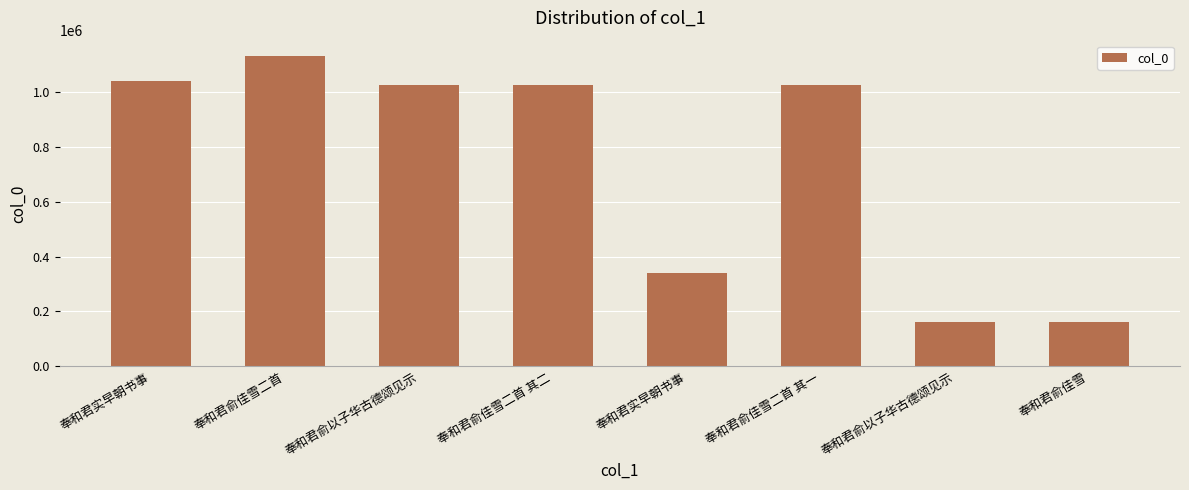

What is the label of the 4th bar from the right?

奉和君实早朝书事